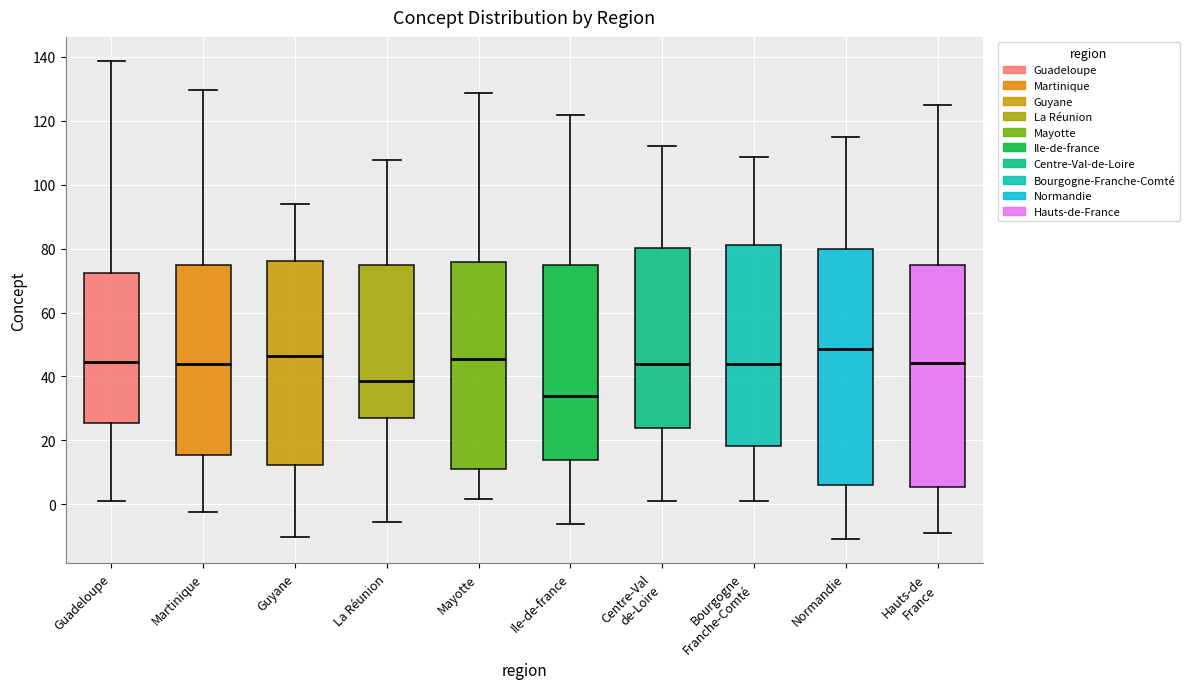

Reading left to right, transcribe this box plot: for each box, give where its median line is, the range the box spans, and where its two whiskers end, as read against the y-axis. The values are not printed on the chart, so give them approximately, as read against the axis.

Guadeloupe: median 44, box 26 to 72, whiskers 2 to 138
Martinique: median 44, box 16 to 76, whiskers -2 to 130
Guyane: median 46, box 12 to 76, whiskers -10 to 94
La Réunion: median 38, box 28 to 76, whiskers -6 to 108
Mayotte: median 46, box 12 to 76, whiskers 2 to 128
Ile-de-france: median 34, box 14 to 76, whiskers -6 to 122
Centre-Val de-Loire: median 44, box 24 to 80, whiskers 0 to 112
Bourgogne Franche-Comté: median 44, box 18 to 82, whiskers 2 to 108
Normandie: median 48, box 6 to 80, whiskers -10 to 114
Hauts-de France: median 44, box 6 to 76, whiskers -8 to 126